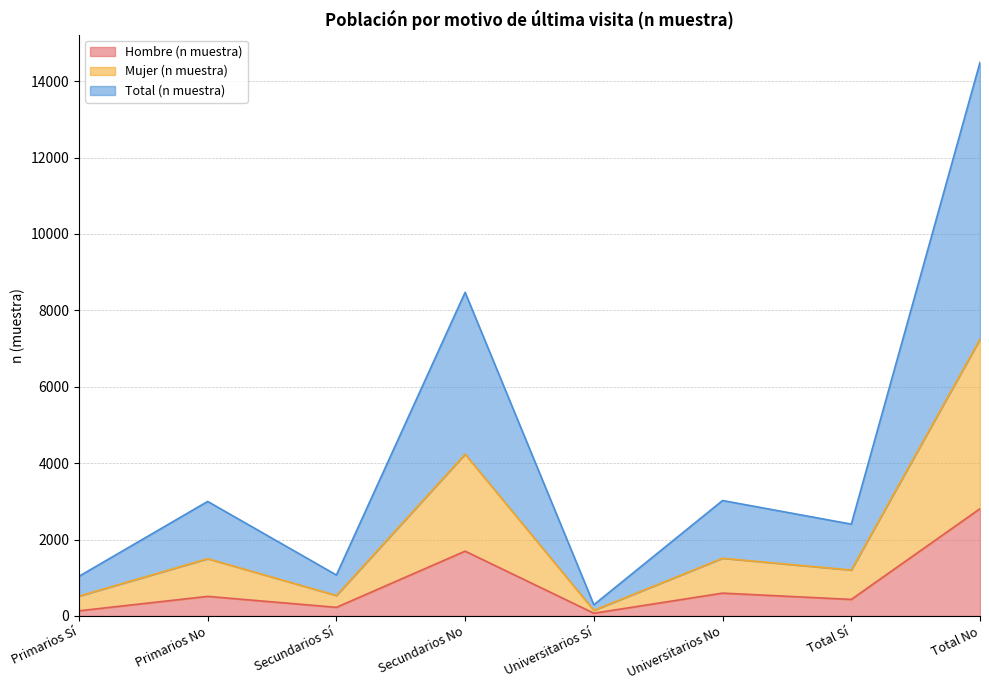

What is the difference between the maximum and minimum values in the Hombre (n muestra) series?

2736